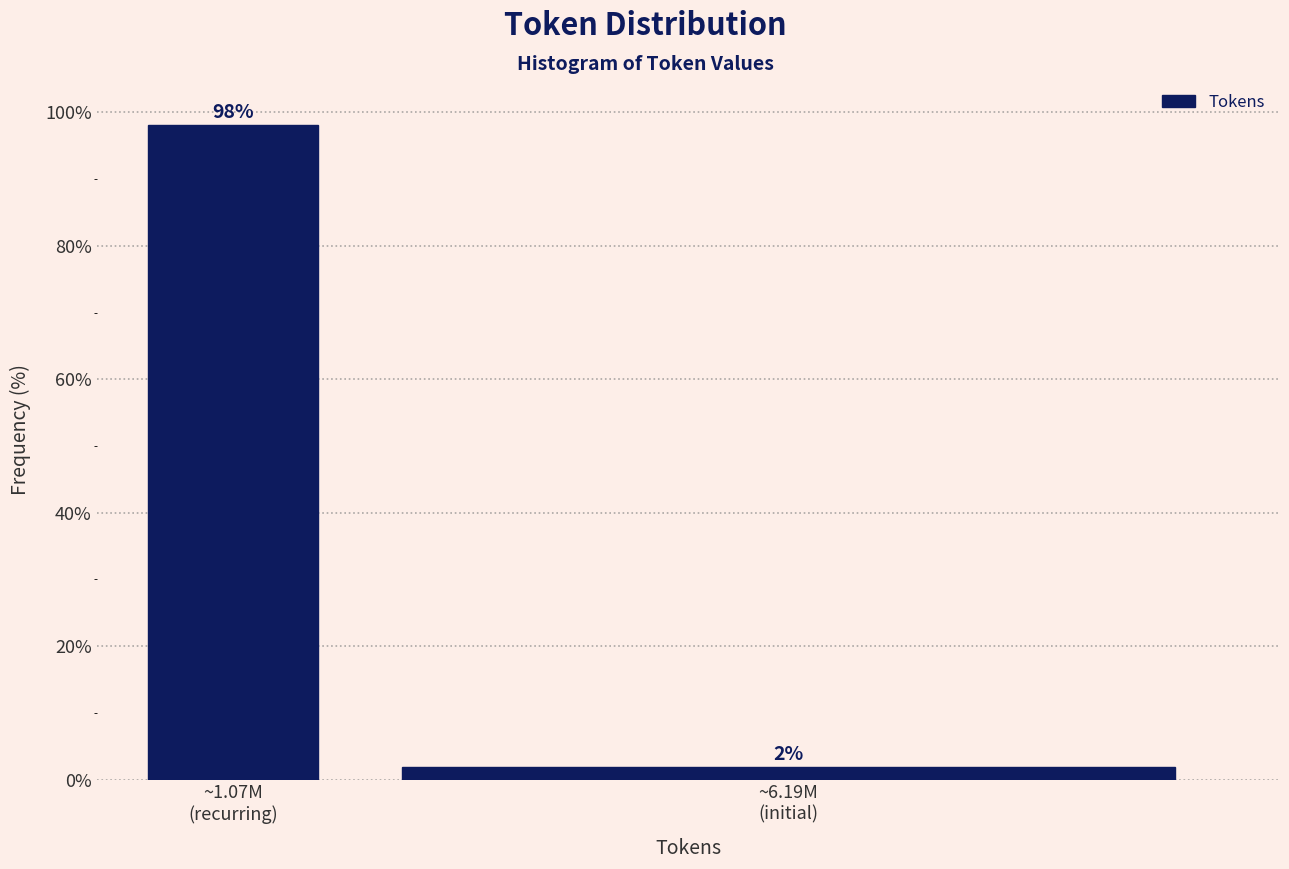

What is the maximum value shown in the chart?

98.1